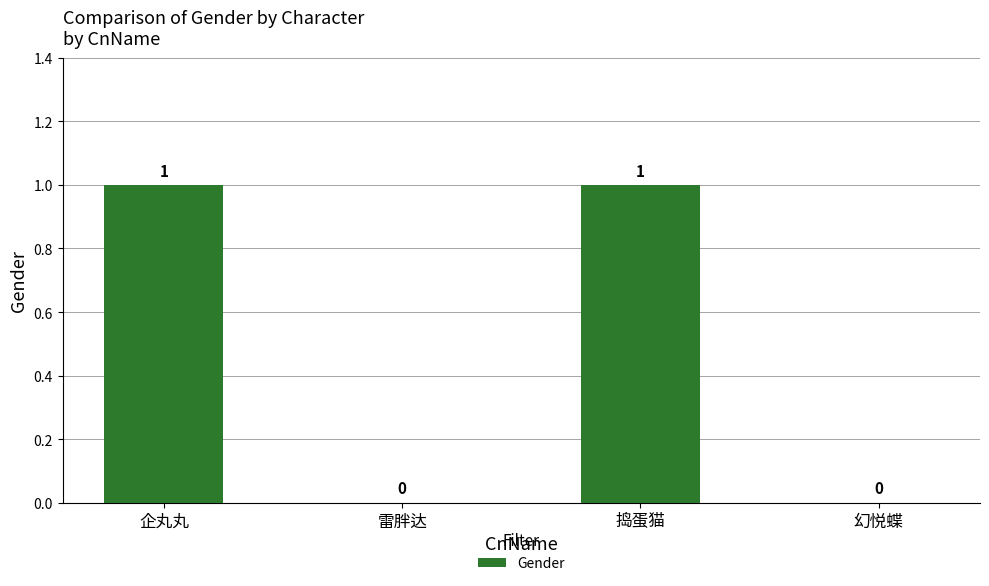

Read the value at 企丸丸.

1